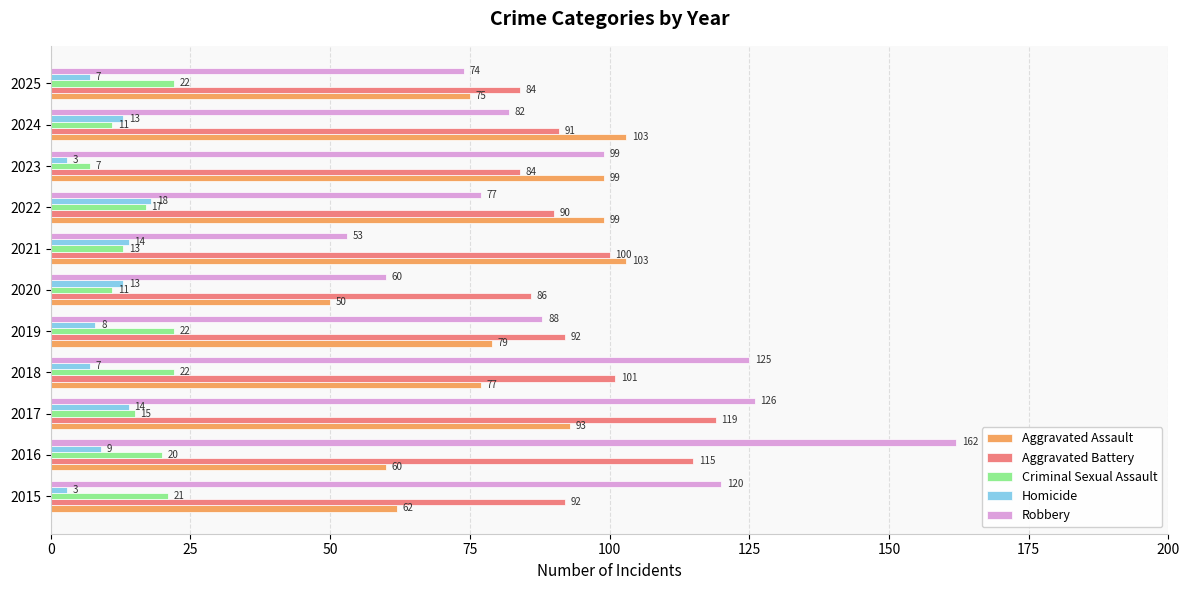

Is the value of Aggravated Battery at 2021 greater than the value of Robbery at 2024?

Yes